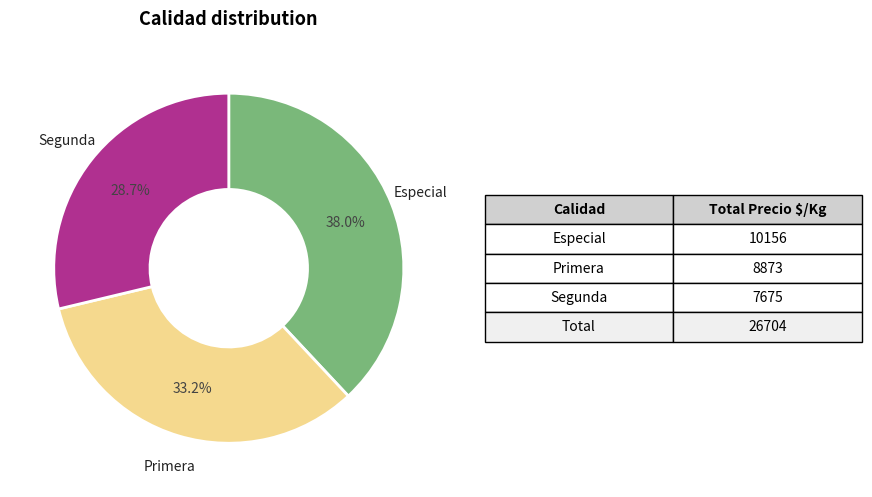

Approximately how many times larger is the value at Especial compared to Primera?

1.1